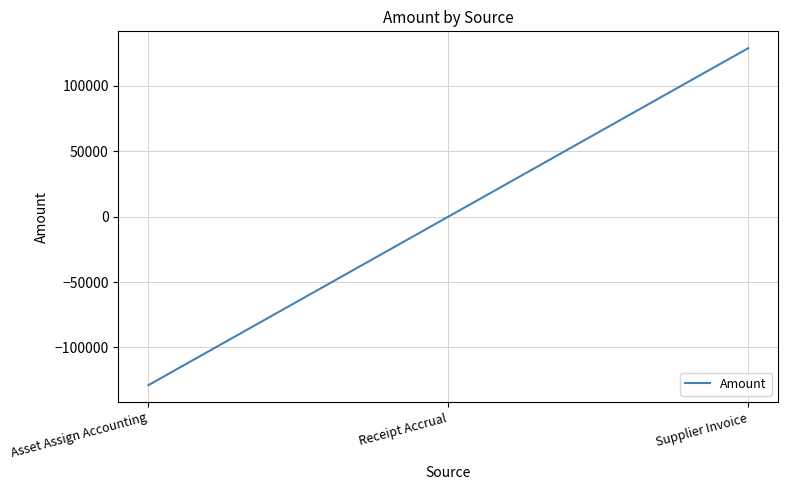

What position from the right is Receipt Accrual?

2